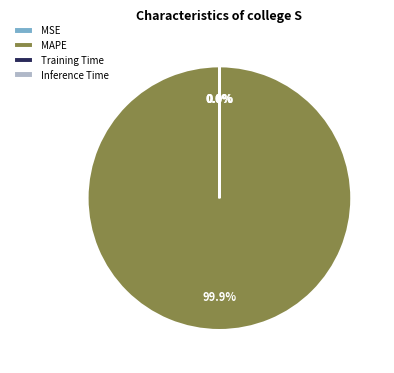

Which slice represents more than half of the pie?

MAPE